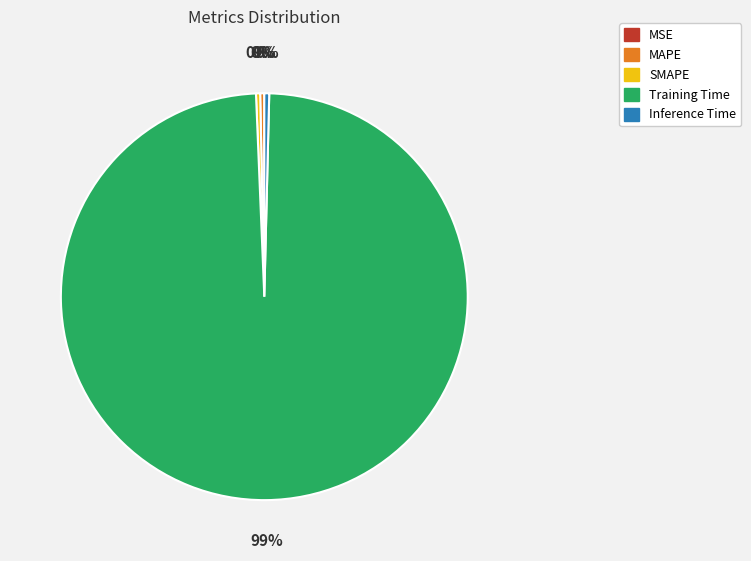

Which slice is the largest?

Training Time